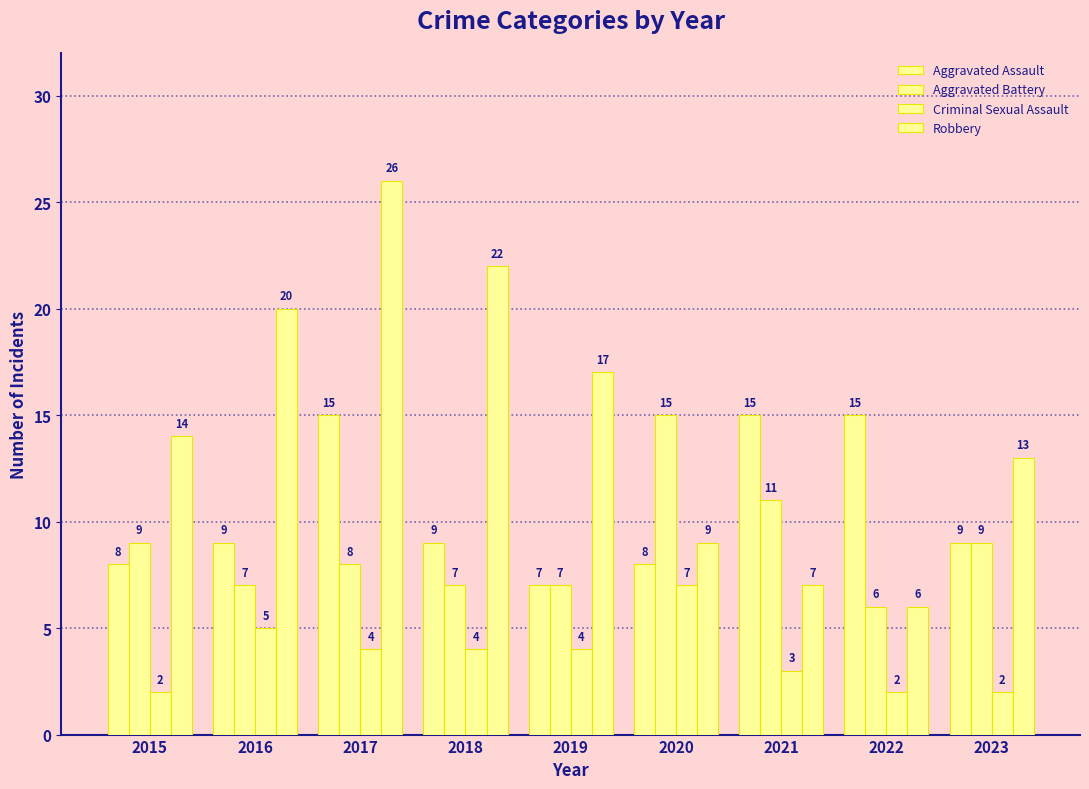

At which category is the sum across all series the highest?

2017